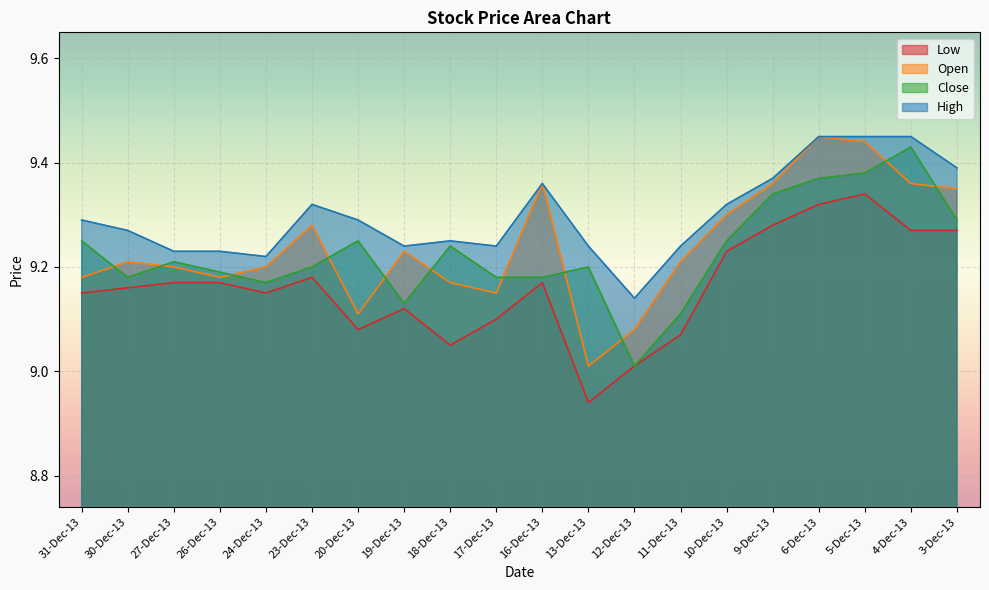

In Close, how many points are lower than both neighbors (excluding endpoints)?

4